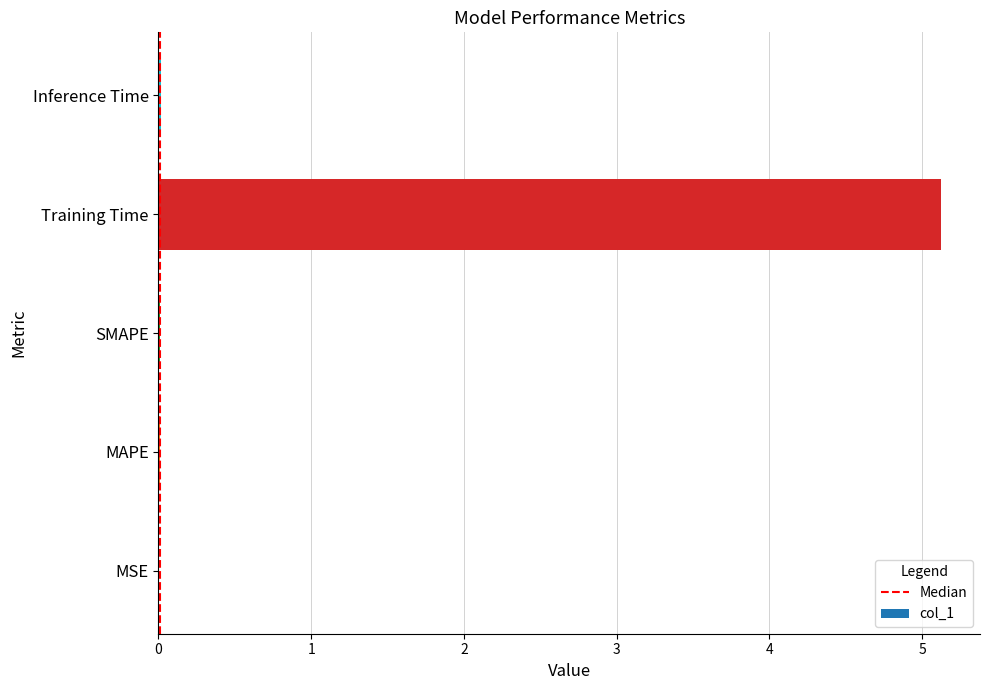

Between Training Time and Inference Time, which is larger?

Training Time